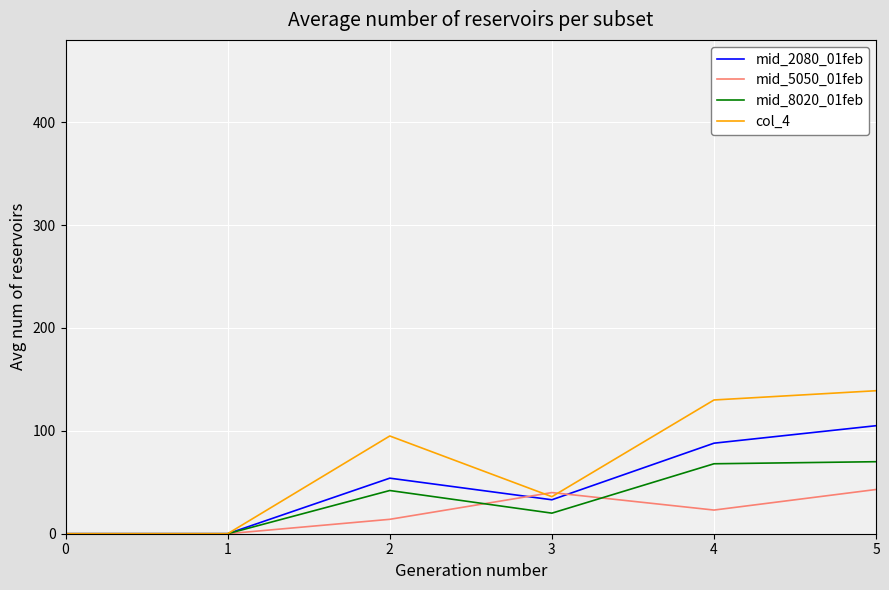

What is the total value across all series at 5?

357